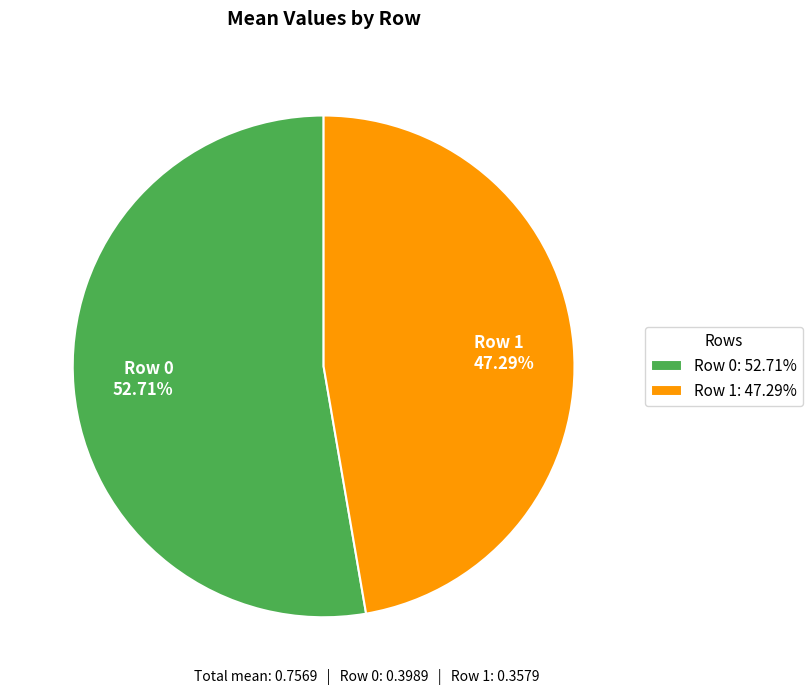

To the nearest percent, what percentage of the pie is Row 0?

53%